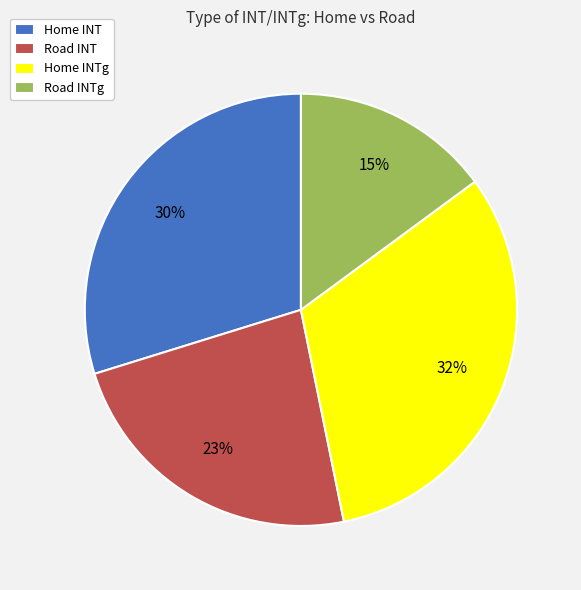

Do Home INT and Home INTg together represent more than half of the pie?

Yes